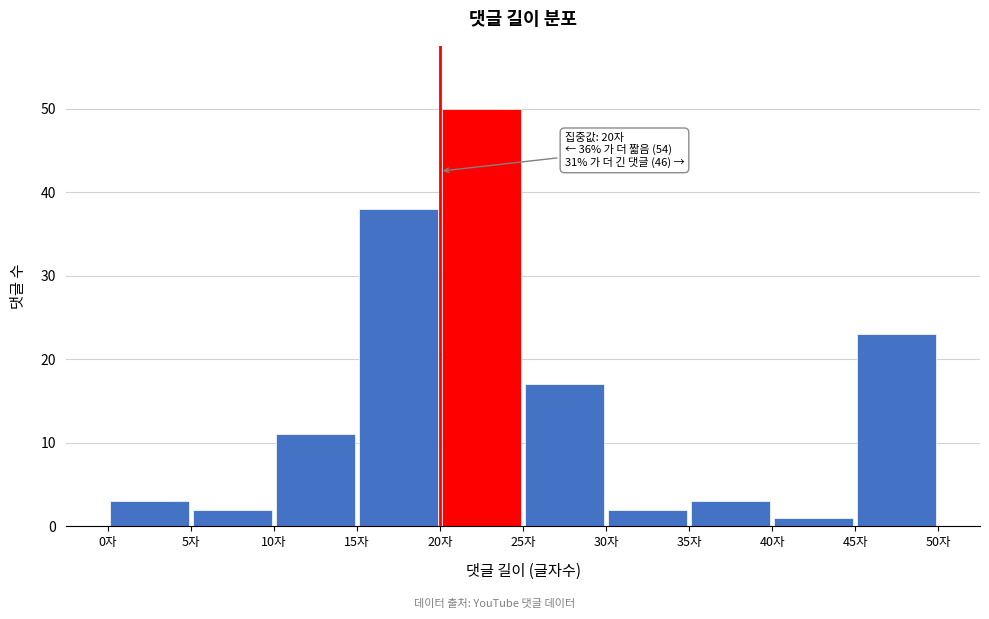

Which range on the x-axis has the tallest bar?

20 to 25